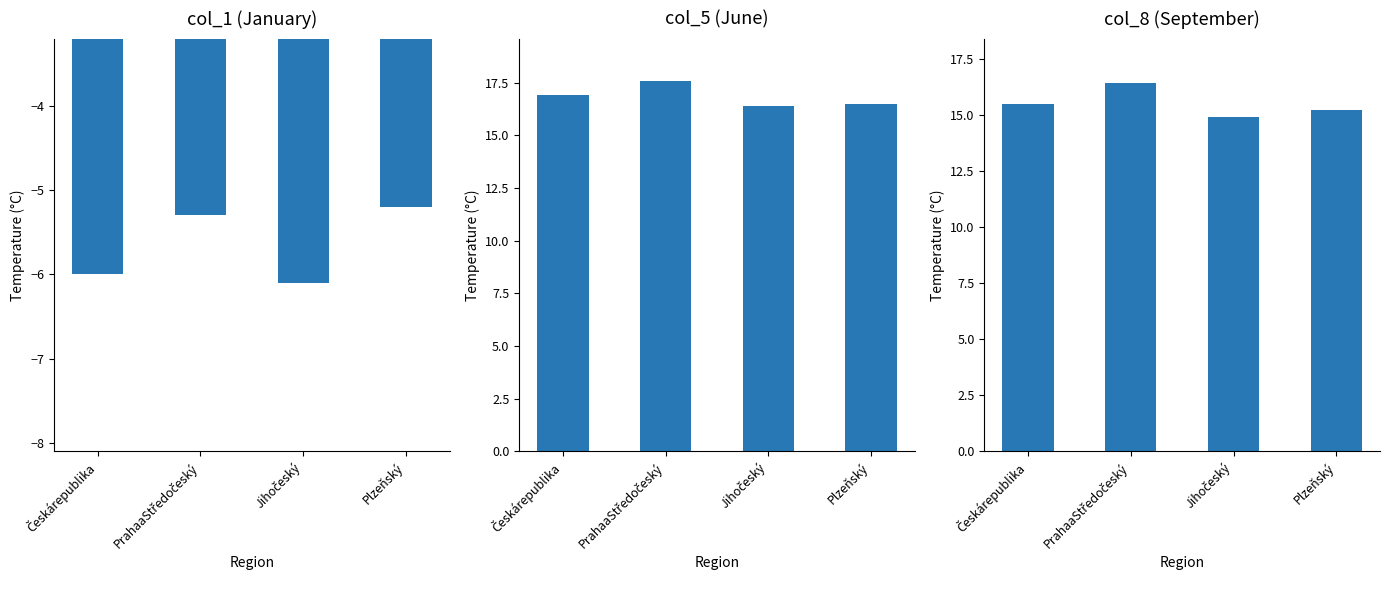

The value of col_8 at Českárepublika is 26.8. True or false?

False